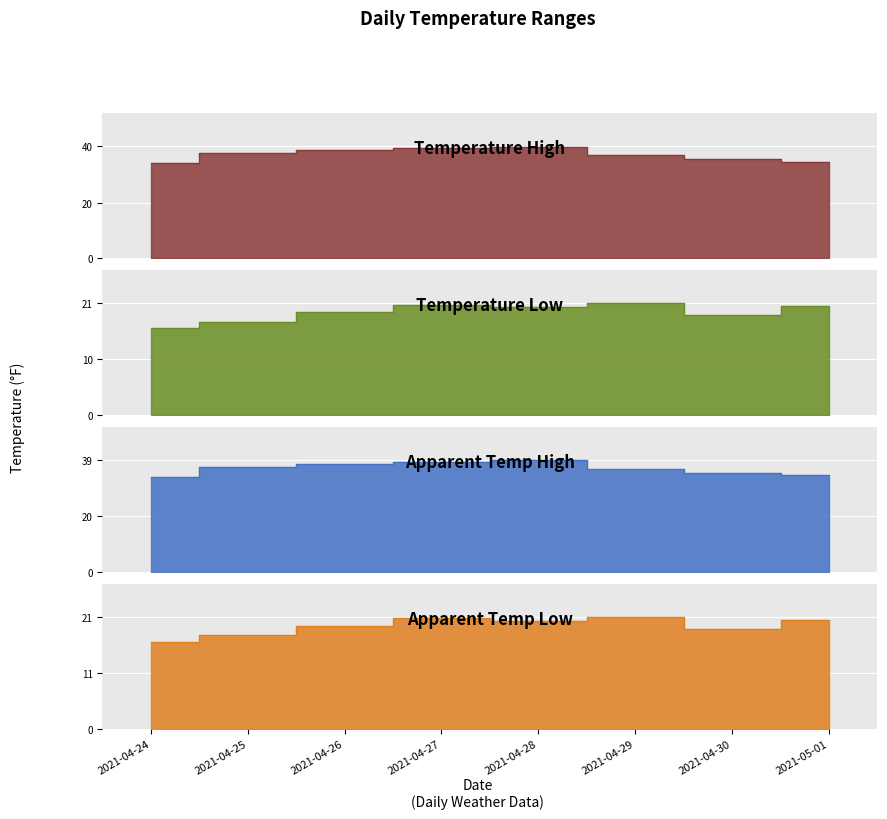

In temperatureHigh, how many points are higher than both neighbors (excluding endpoints)?

1